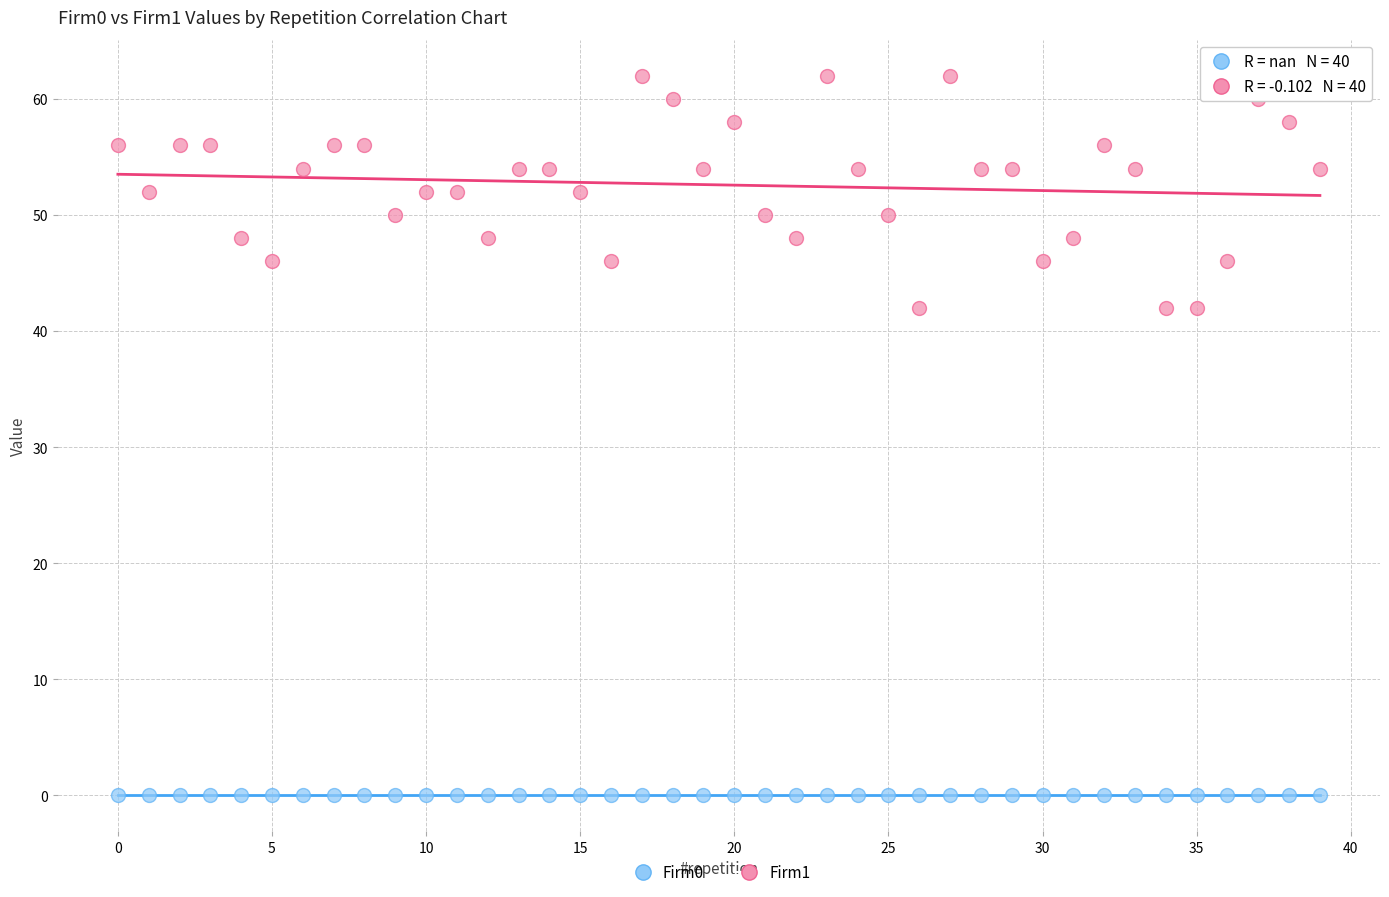

Which series contains the lowest Y value?

Firm0